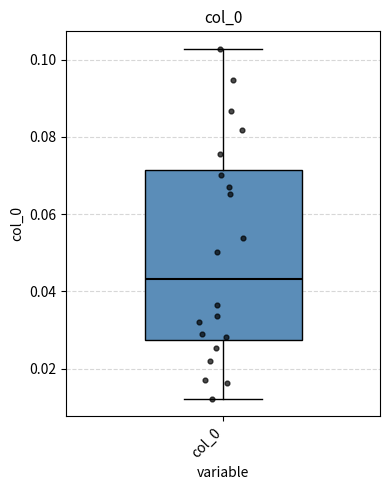

Transcribe this box plot: give where the median line is, the range the box spans, and where the two whiskers end, as read against the y-axis. The values are not printed on the chart, so give them approximately, as read against the axis.

median 0.044, box 0.028 to 0.072, whiskers 0.012 to 0.102